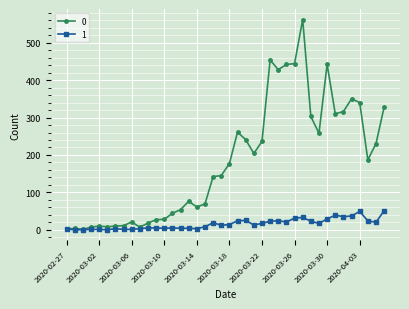

True or false: 1 has more than 0 points higher than both neighbors.

True